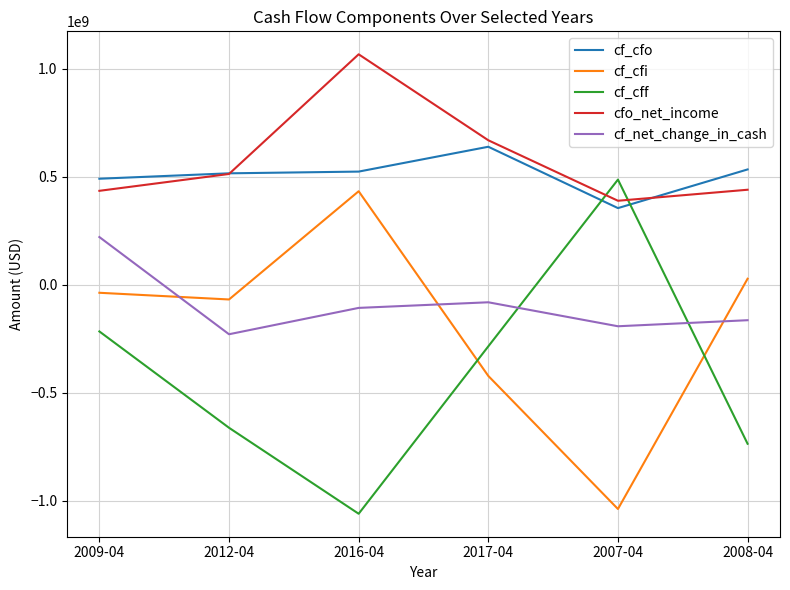

Where is cfo_net_income nearest to the value 728000000?

2017-04